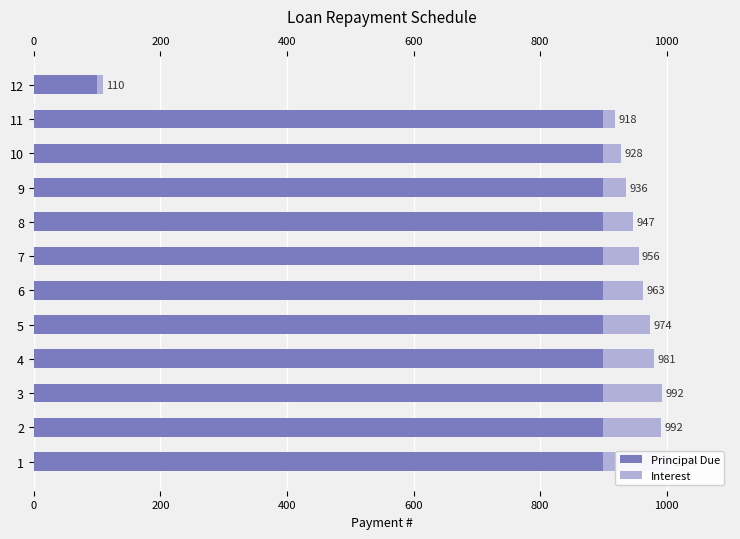

At 800, list the series in order from largest to smallest.

Principal Due, Interest